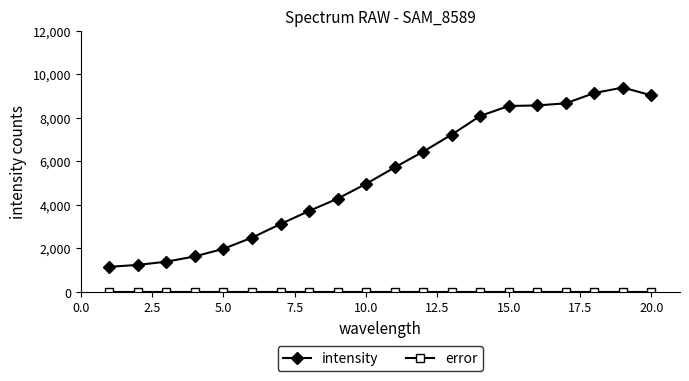

What is the sum of all intensity values?

106814